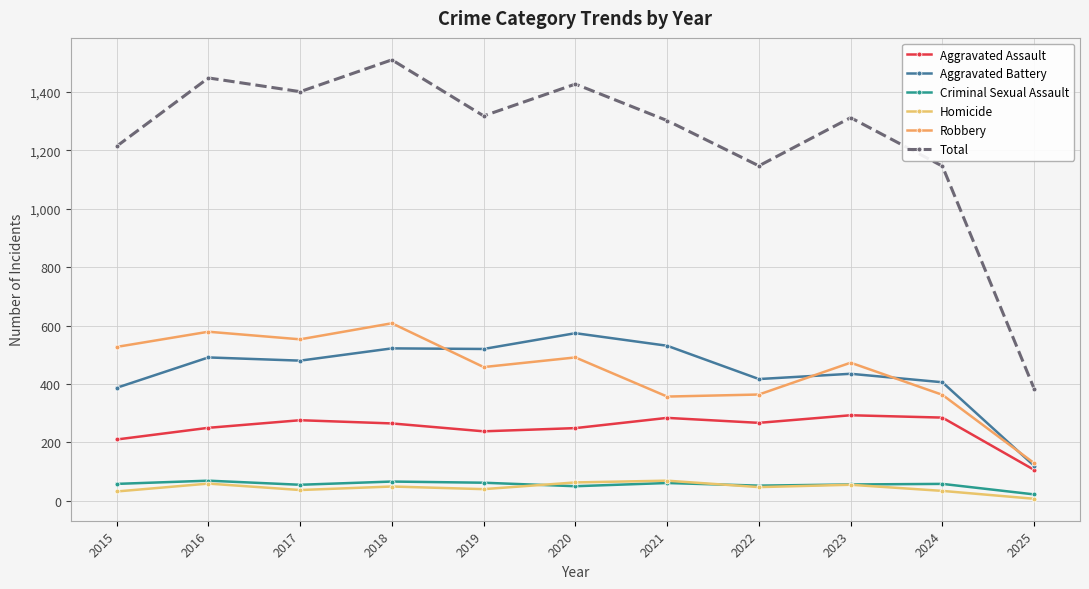

What is the difference between the maximum and second lowest values in the Robbery series?

251